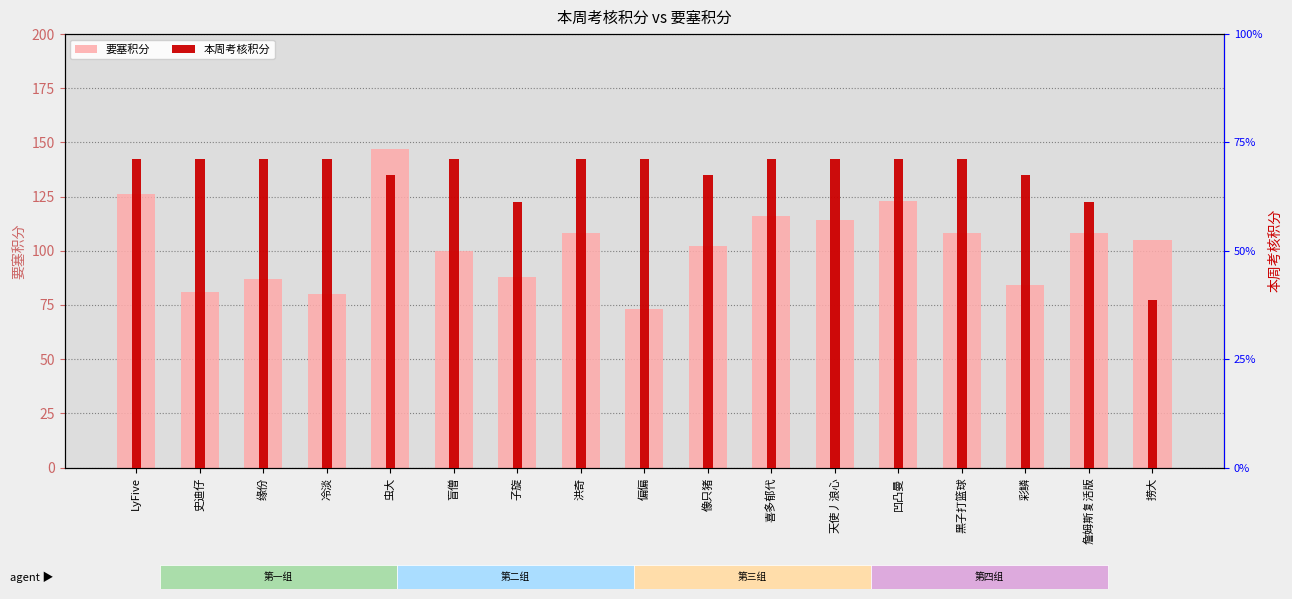

Rank the series at 凹凸曼 from highest to lowest value.

要塞积分, 本周考核积分